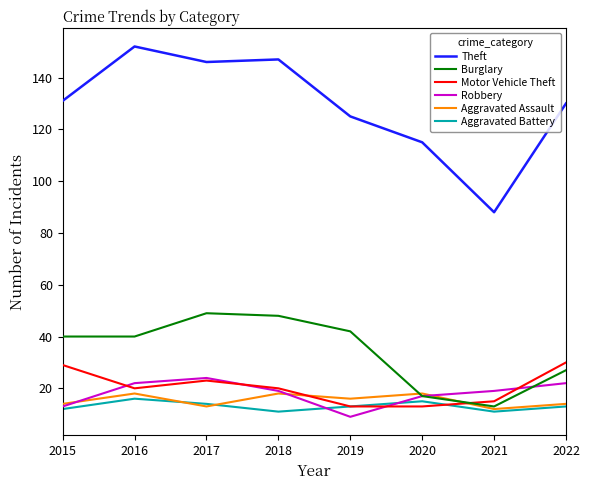

True or false: Robbery has a value of 36 at 2016.

False